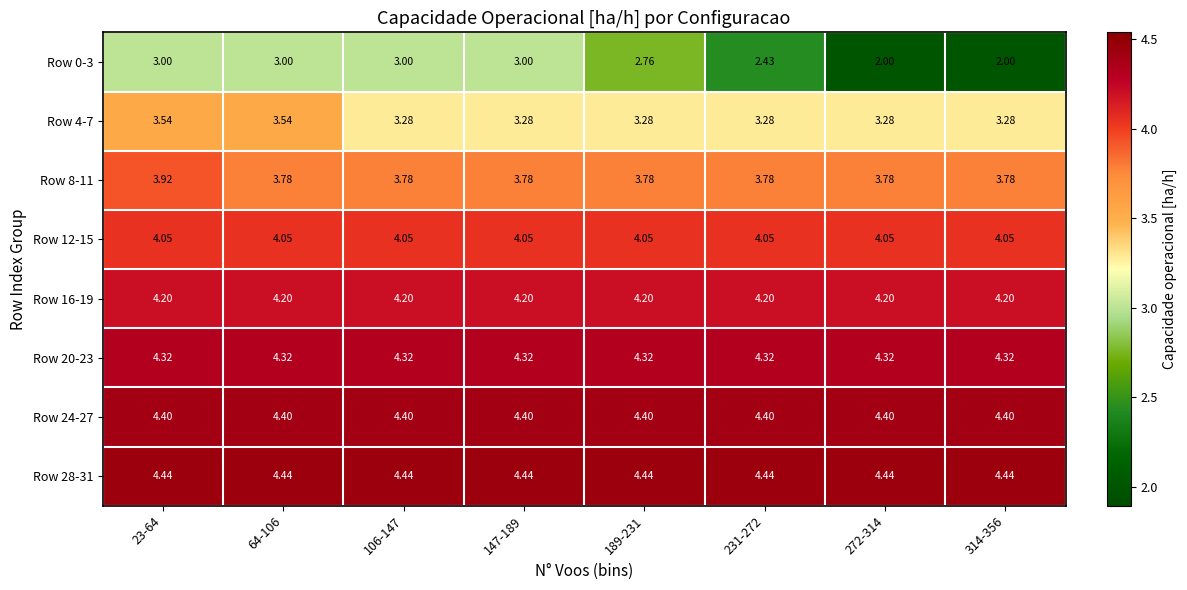

Is the value of Row 24-27 at 147-189 greater than the value of Row 8-11 at 231-272?

Yes